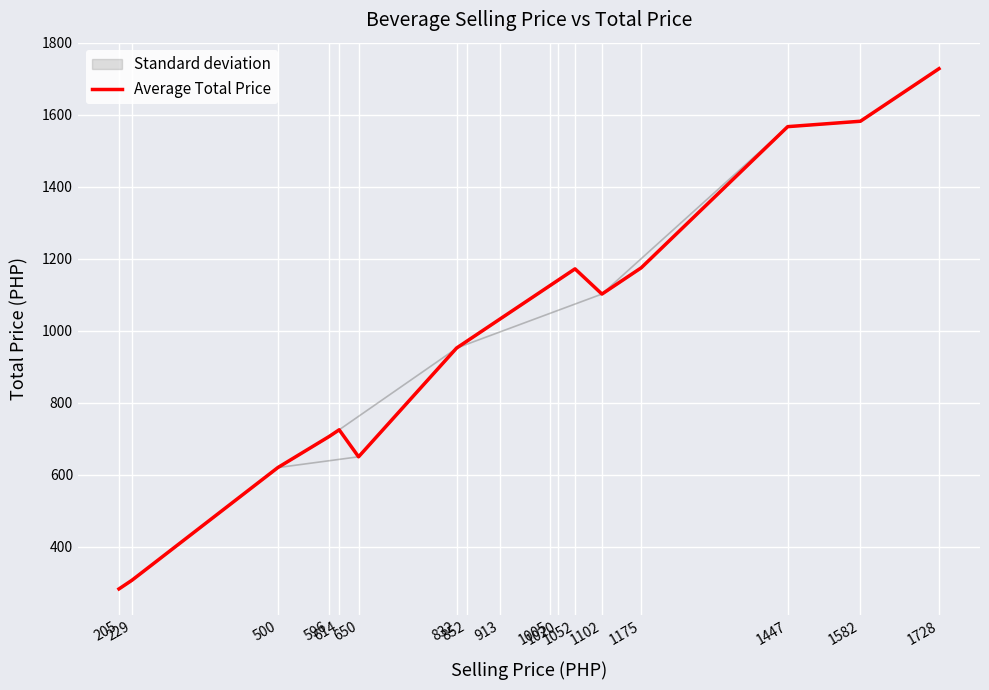

What is the smallest value displayed?

283